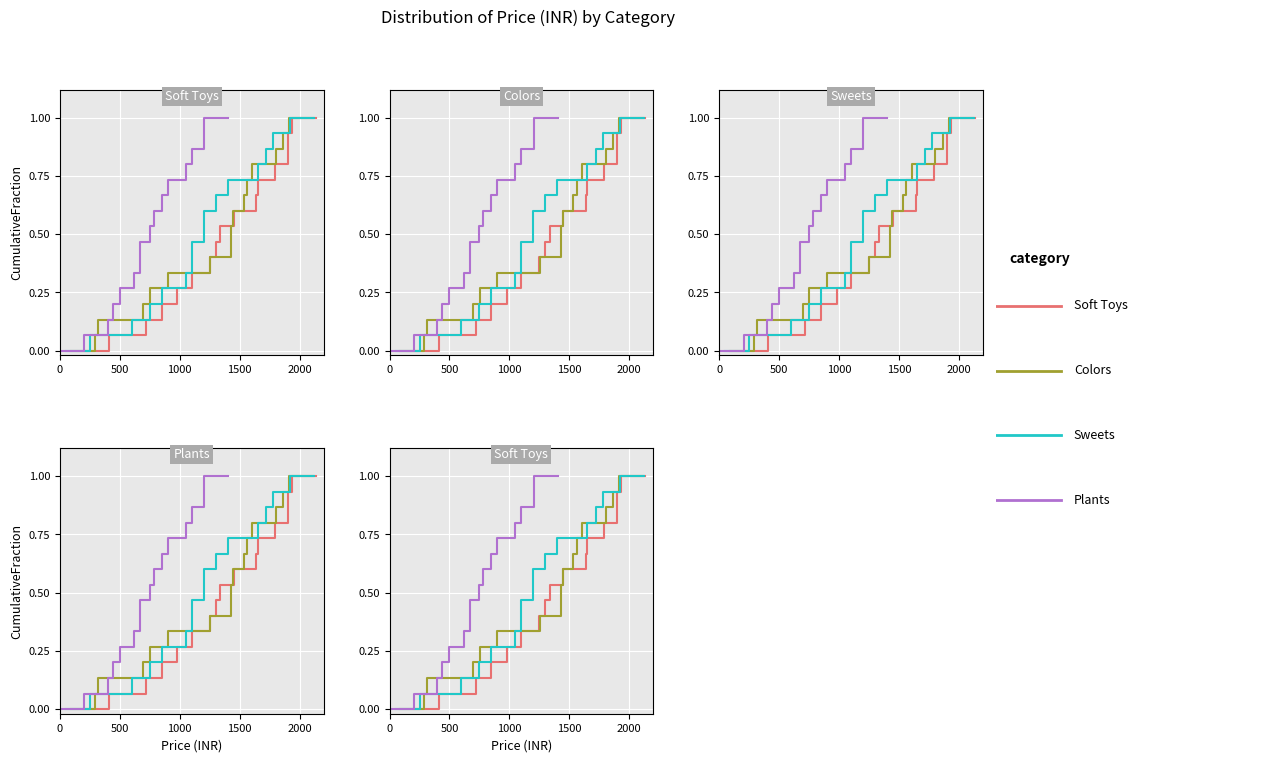

Is this an area chart (filled region under the line)?

No